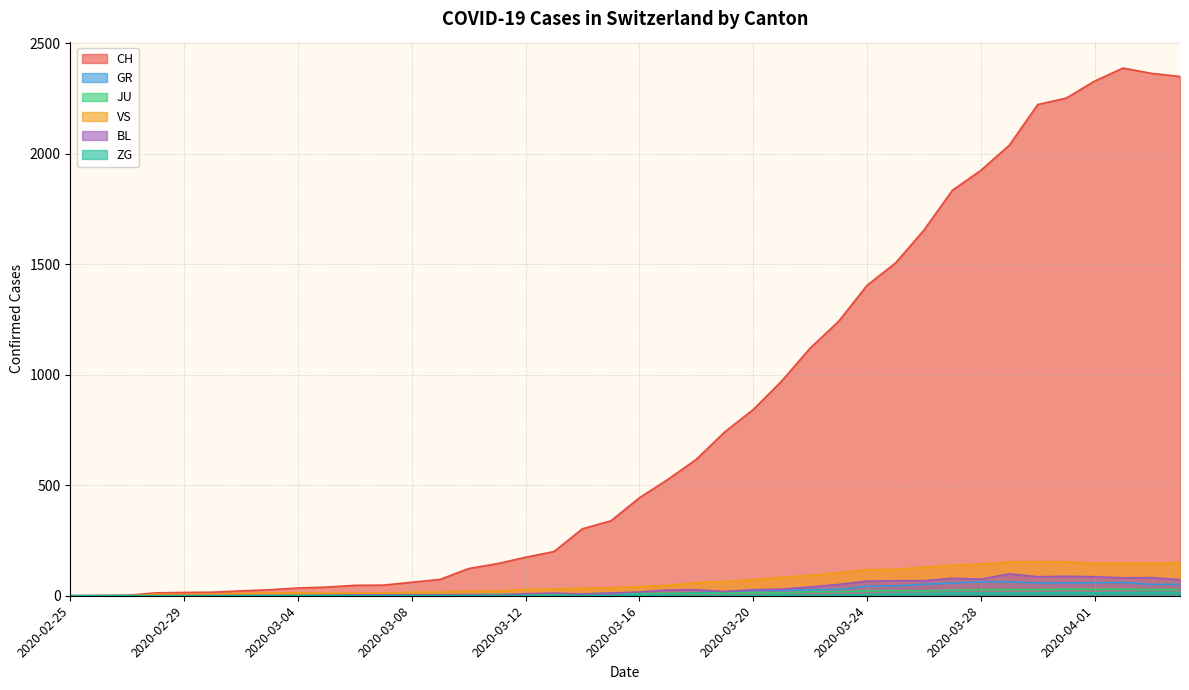

How many distinct data groups are displayed?

6